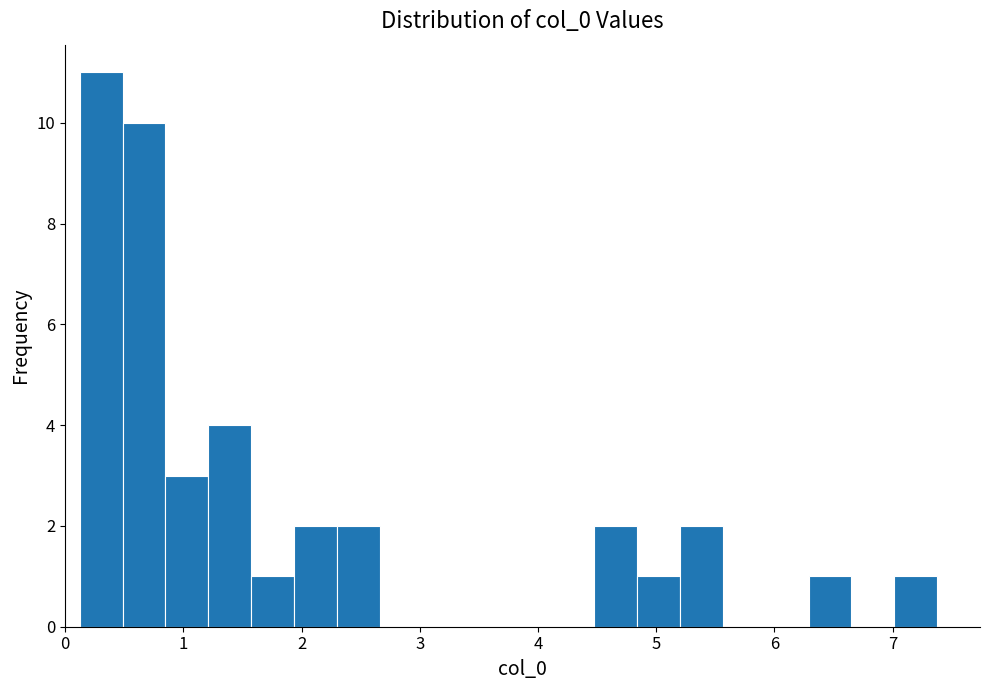

Read against the x-axis, roughly where is the centre of the tallest bar?

0.3